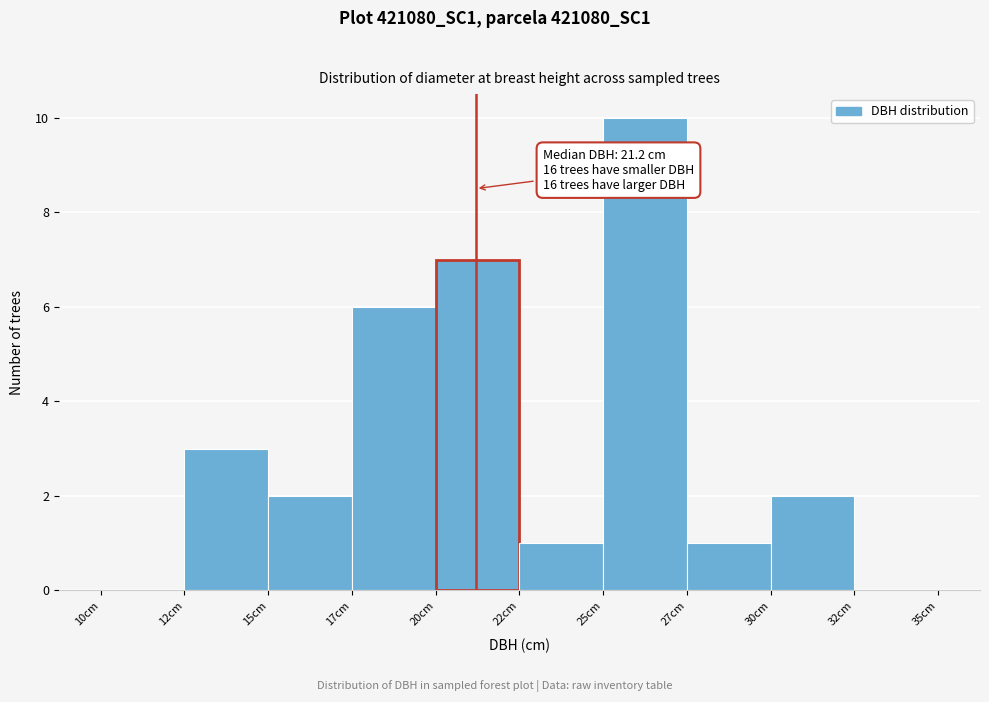

Reading left to right, what are all the values shown in this chart?

10cm=0	12cm=3	15cm=2	17cm=6	20cm=7	22cm=1	25cm=10	27cm=1	30cm=2	32cm=0